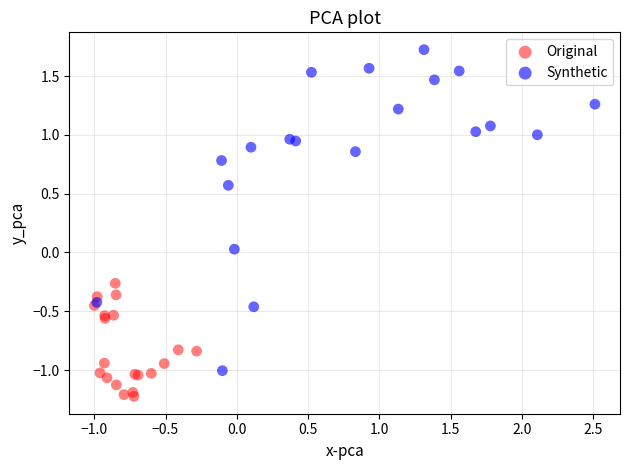

Which series reaches the maximum Y coordinate?

Synthetic